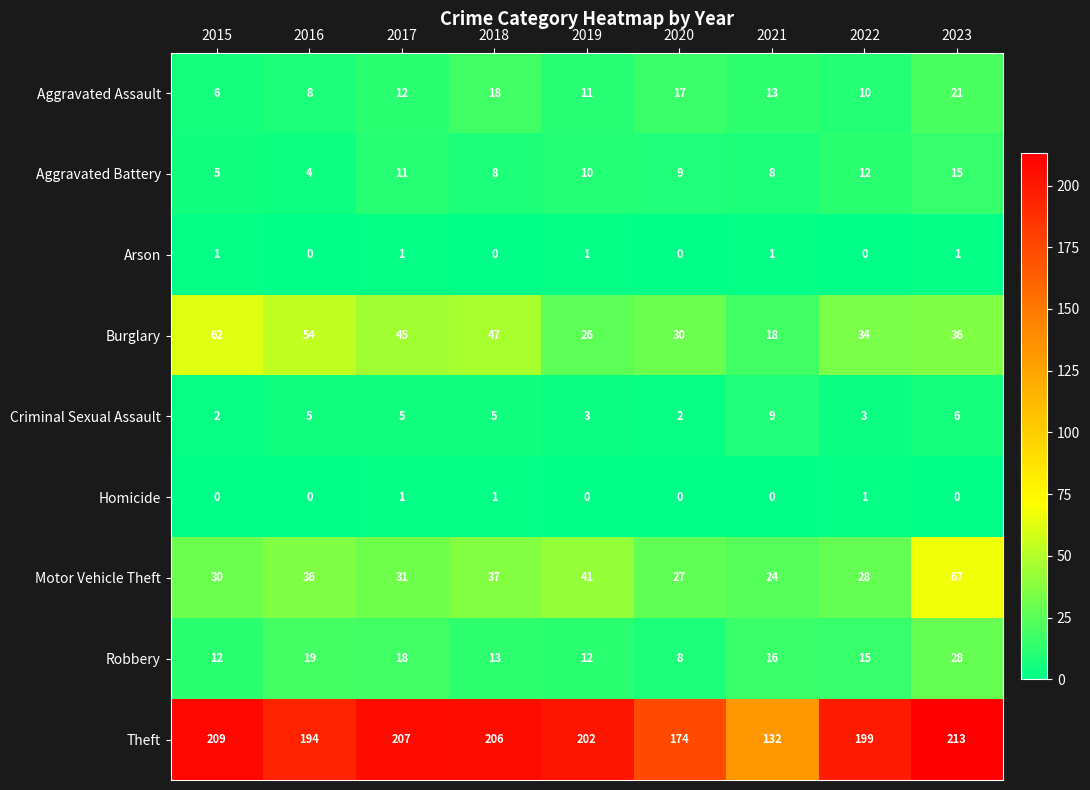

Which series has the widest spread of values?

Theft